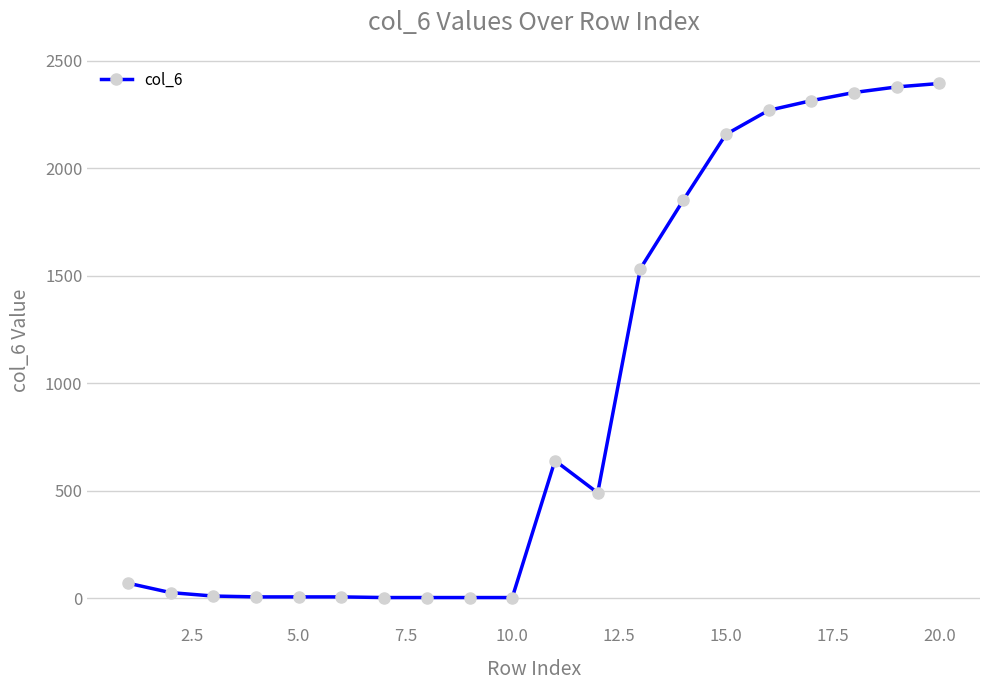

How many data points does each series have?

20